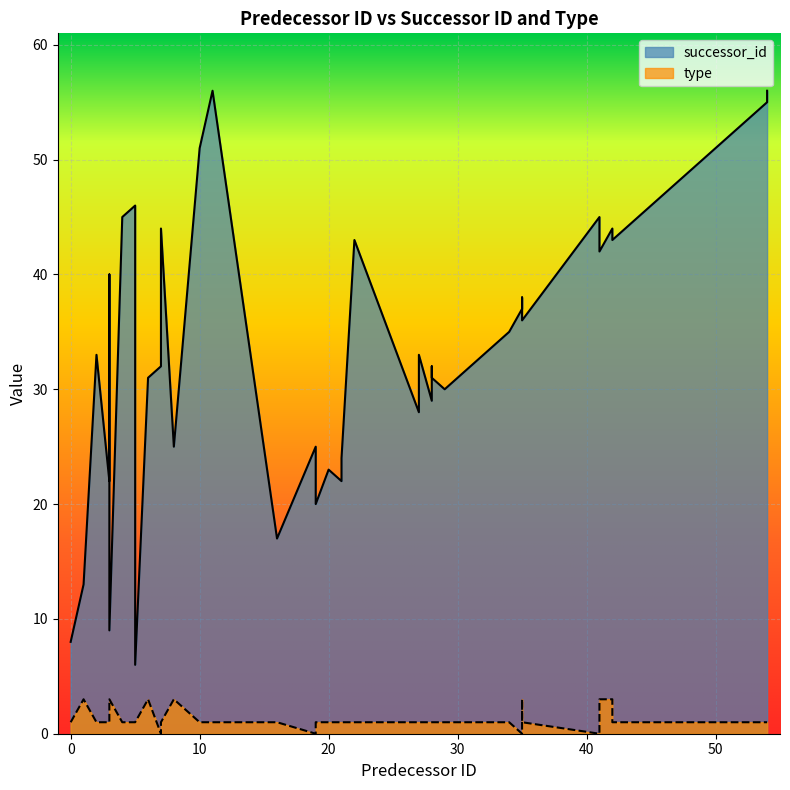

Where is successor_id nearest to the value 31?

6